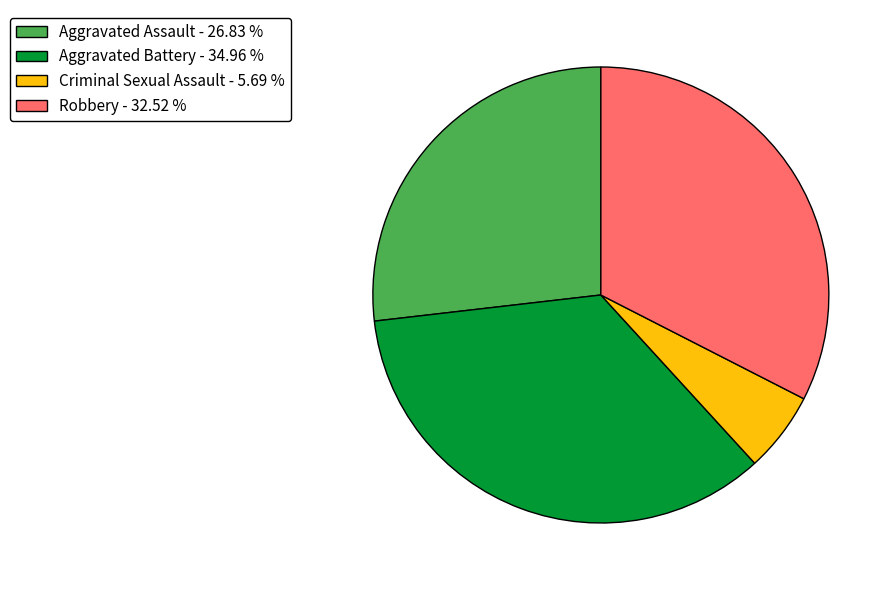

Which slice is the smallest?

Criminal Sexual Assault